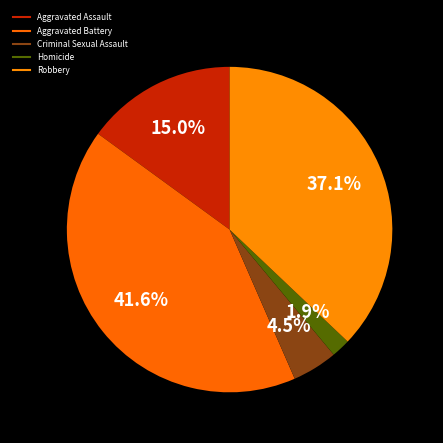

What percentage is the Aggravated Battery slice, to the nearest percent?

42%